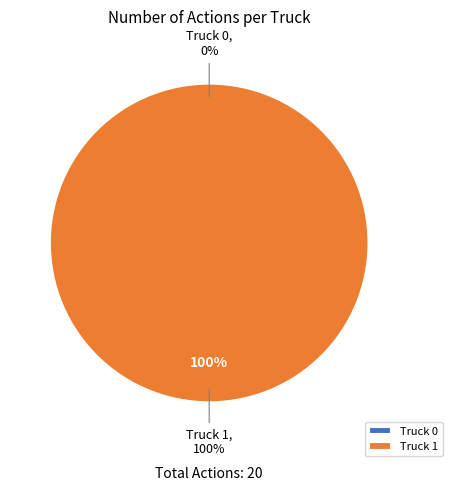

The Truck 1 slice represents 100% of the pie. True or false?

True